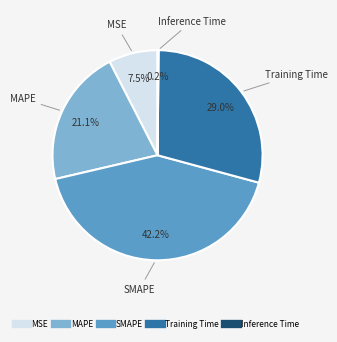

Is it true that Training Time is 17% of the pie?

False